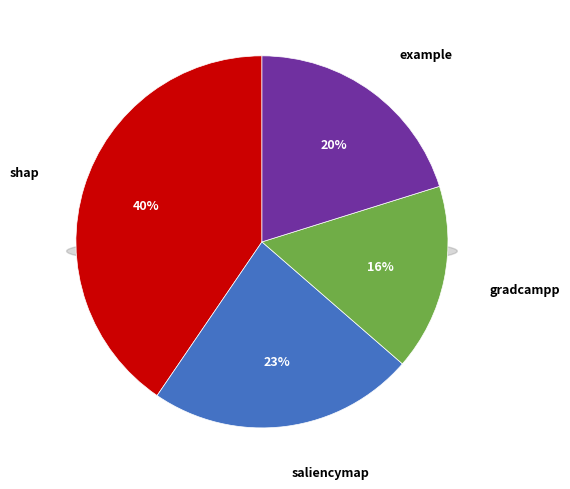

What is the smallest slice in the pie chart?

gradcampp